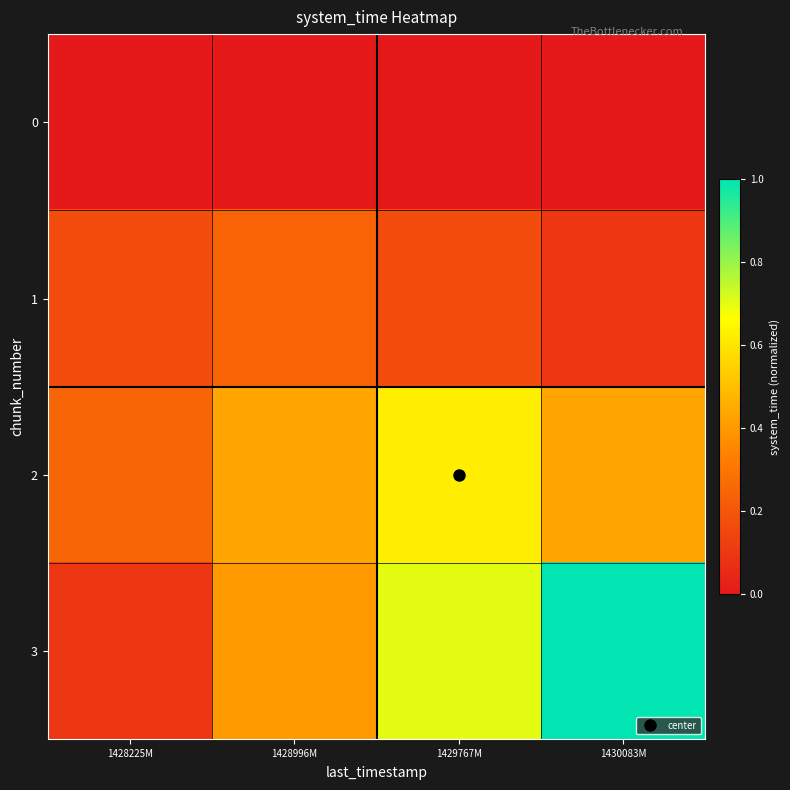

Which series has the largest total across all categories?

3